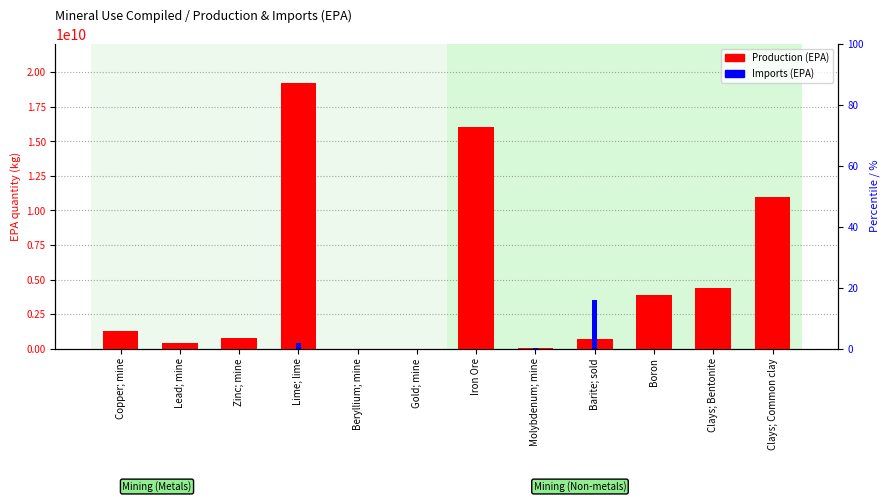

Which series has the largest total across all categories?

Production (EPA)